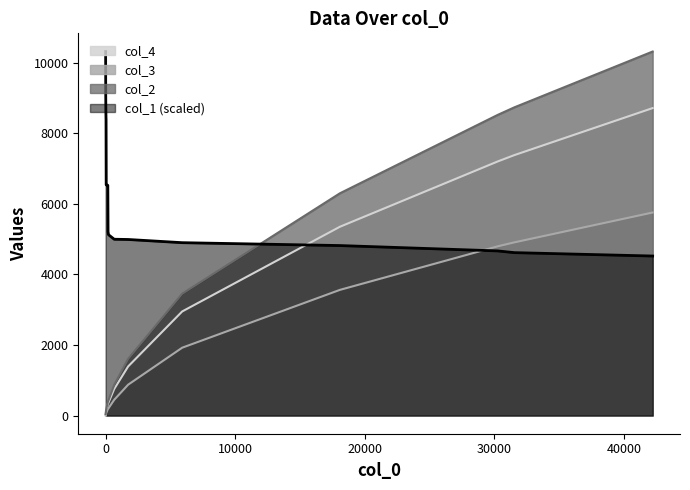

What is the total value across all series at 42?

6898.3